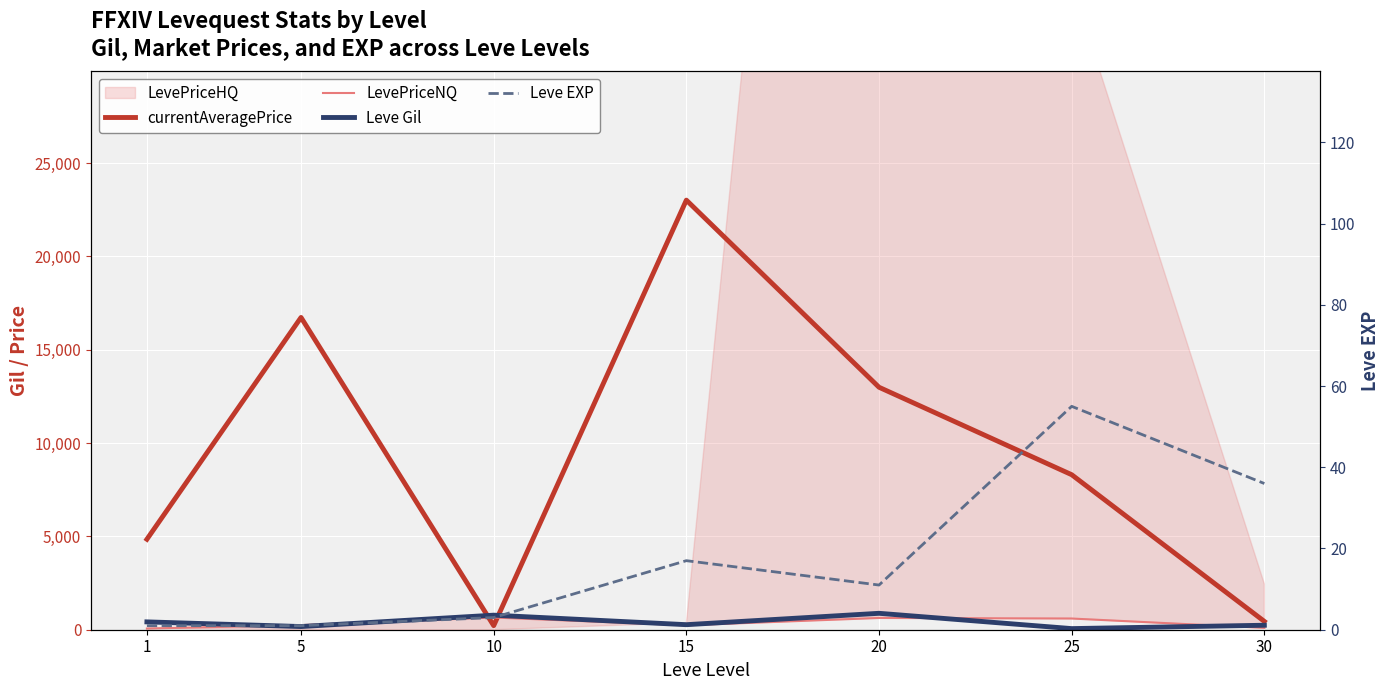

Reading left to right, extract all data points from this chart.

currentAveragePrice: 1=4847.0	5=16734.0	10=218.0	15=23020.0	20=12993.0	25=8307.0	30=446.0
LevePriceNQ: 1=63.1	5=247.5	10=654.0	15=237.0	20=629.4	25=600.0	30=98.0
Leve Gil: 1=420.0	5=170.0	10=780.0	15=270.0	20=880.0	25=60.0	30=240.0
Leve EXP: 1=1.0	5=1.0	10=3.0	15=17.0	20=11.0	25=55.0	30=36.0